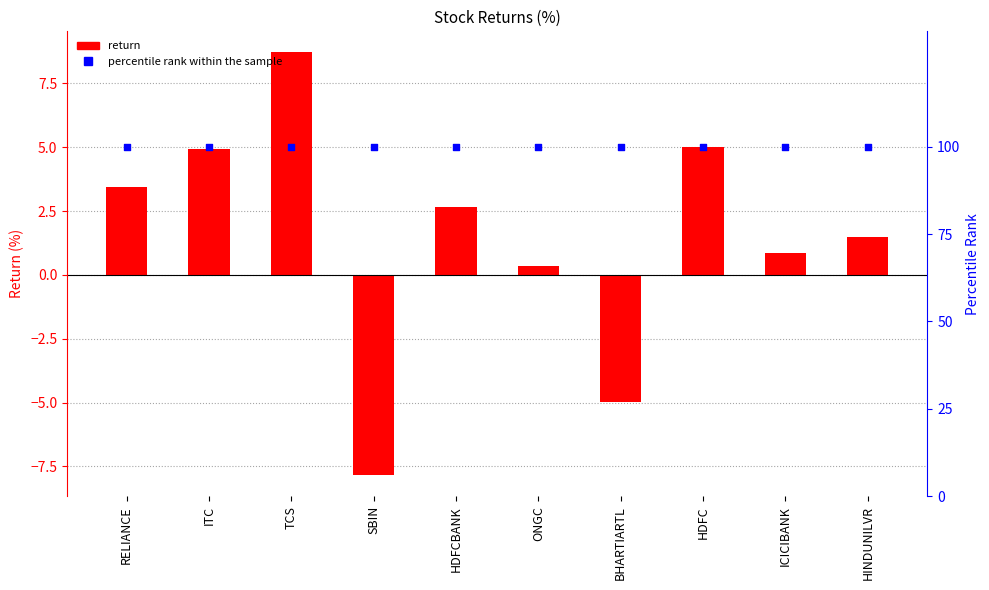

Is the value of percentile rank within the sample at ICICIBANK greater than the value of return at TCS?

Yes